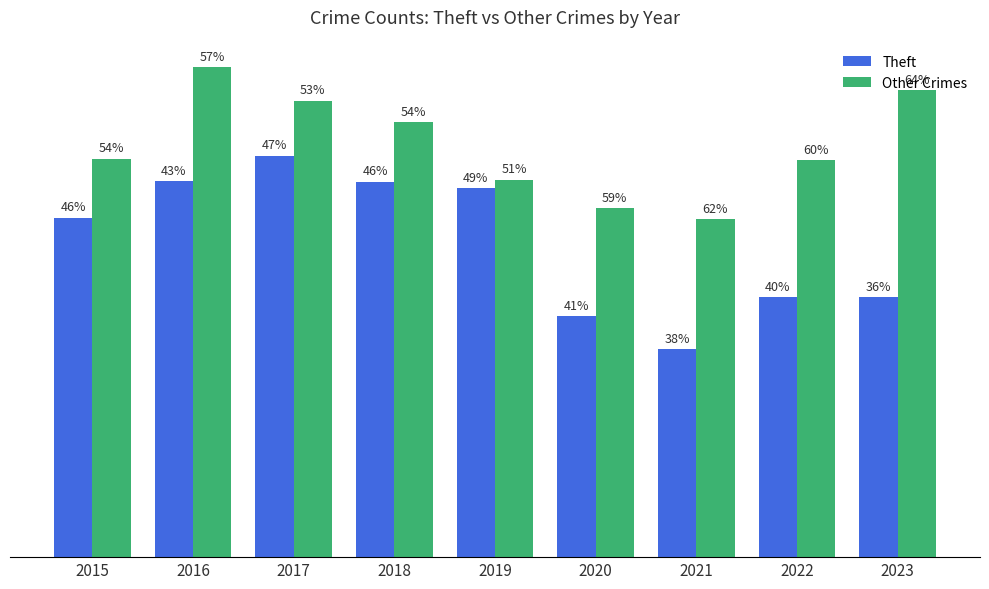

What is the difference between the maximum and minimum values in the Other Crimes series?

347